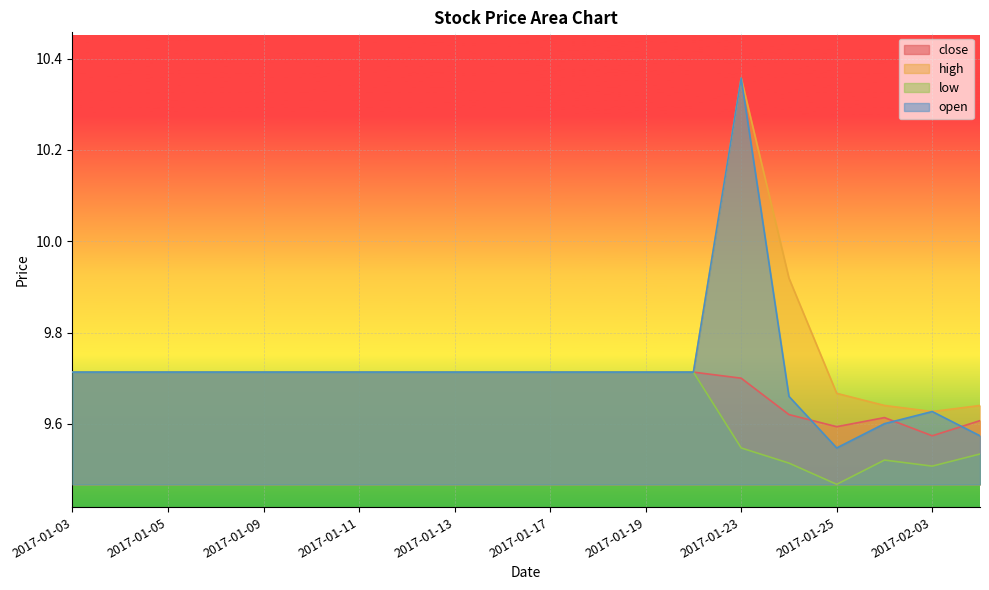

Is the value of low at 2017-01-17 greater than the value of close at 2017-01-26?

Yes